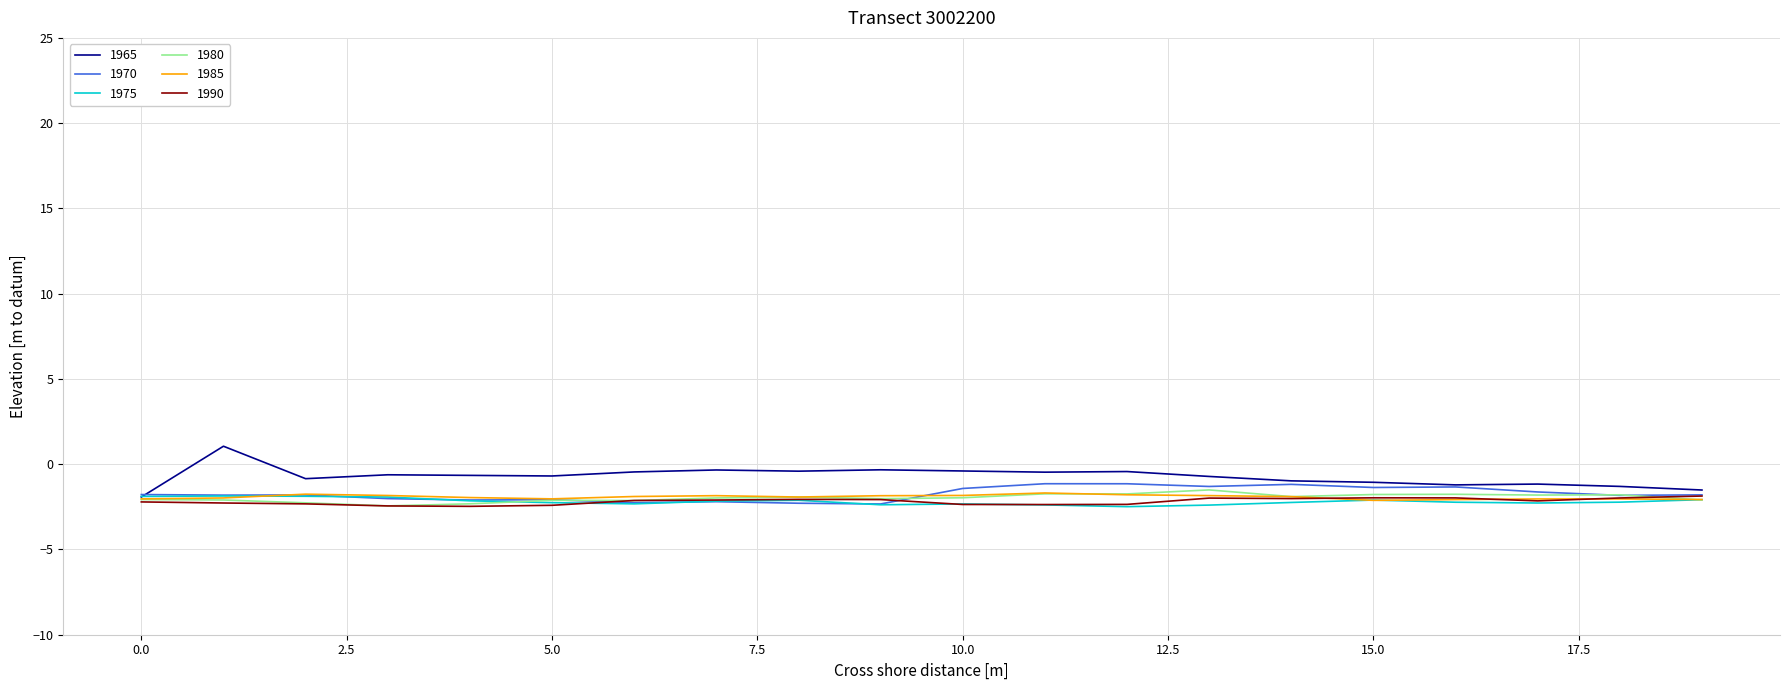

What is the smallest value displayed?

-2.5